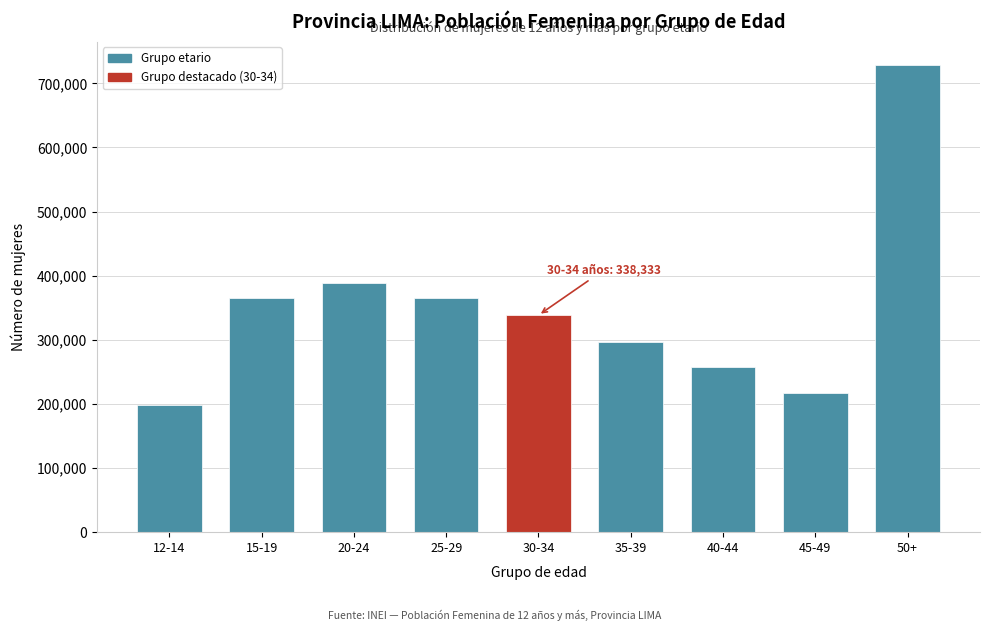

At which label is the value closest to 463308?

20-24